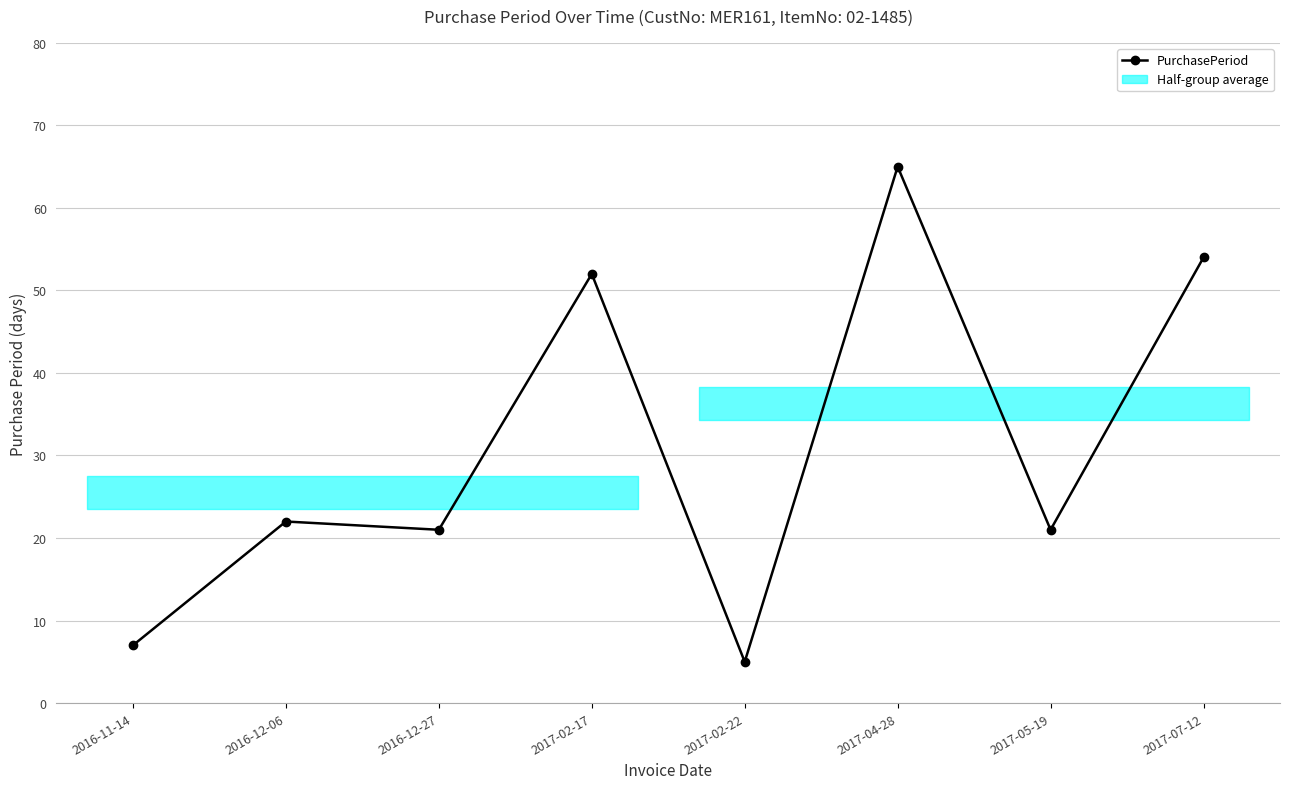

Reading left to right, list all the values displayed in this chart.

7	22	21	52	5	65	21	54